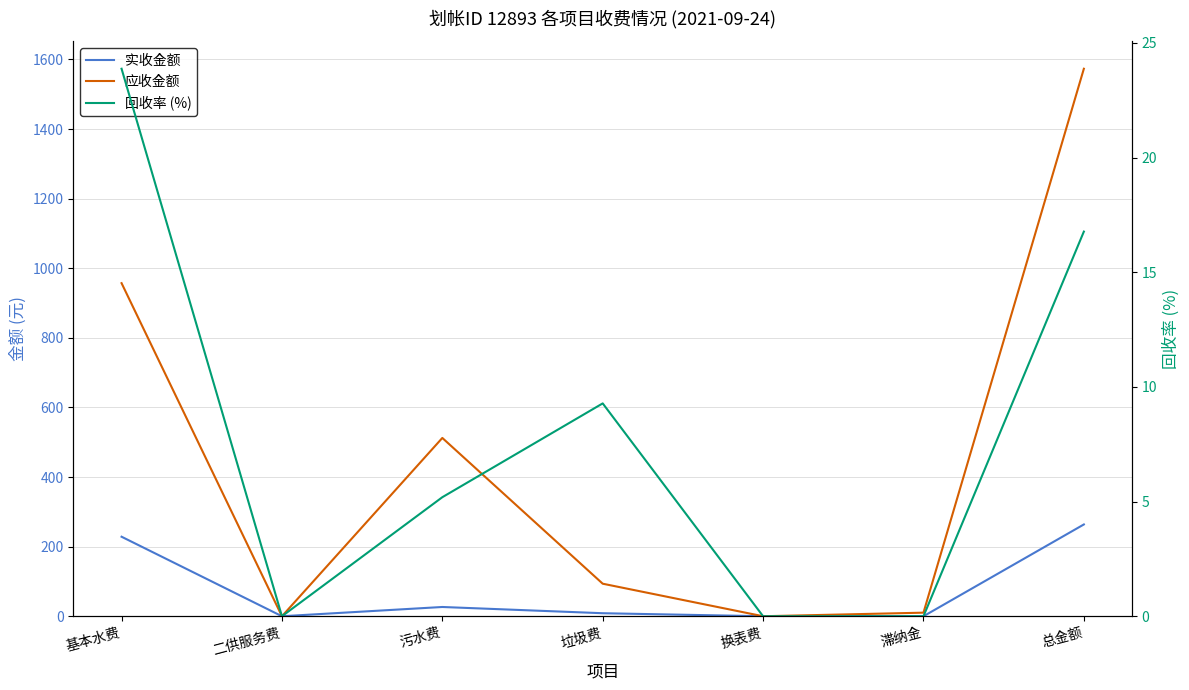

Where is the first local maximum for 回收率 (%)?

垃圾费